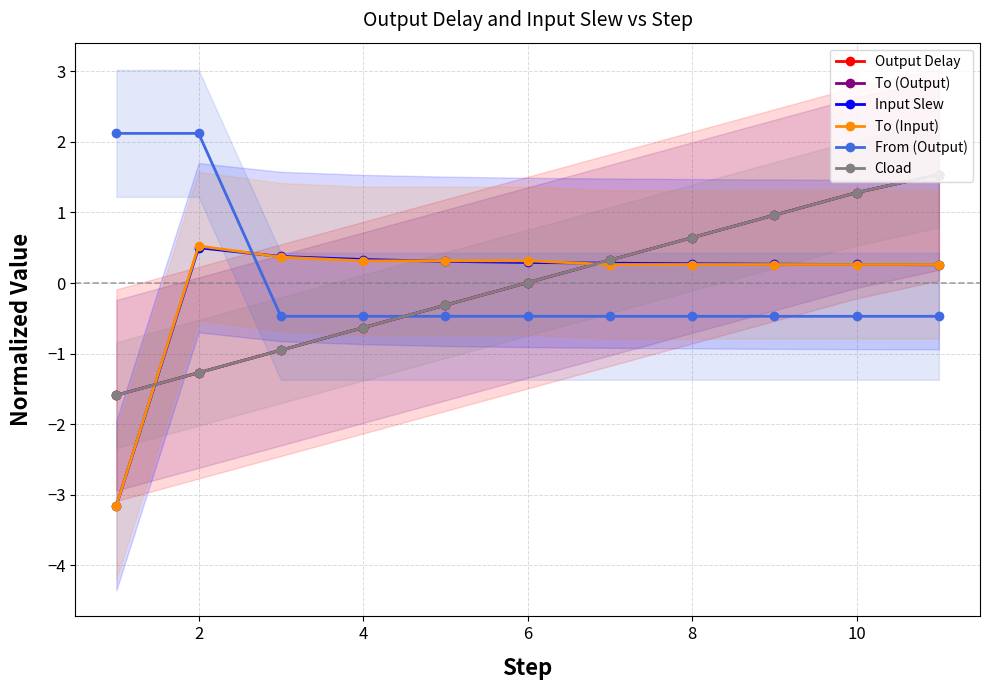

What is the lowest value of the To (Output) series?

-1.6